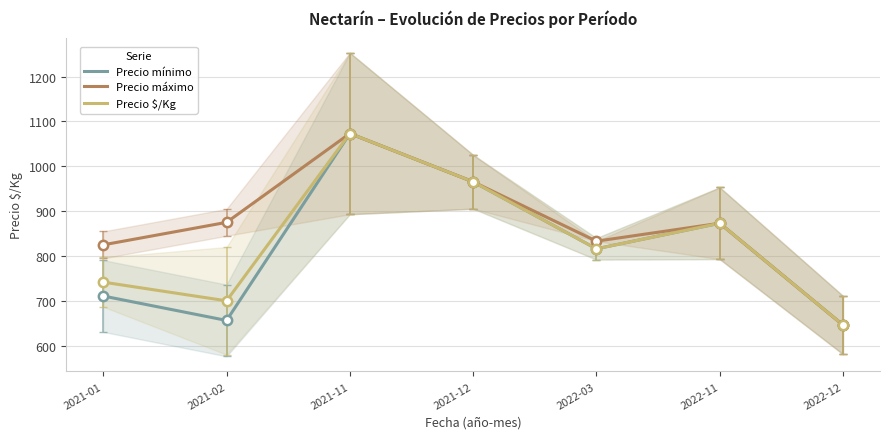

Which series reaches the minimum Y coordinate?

Precio mínimo